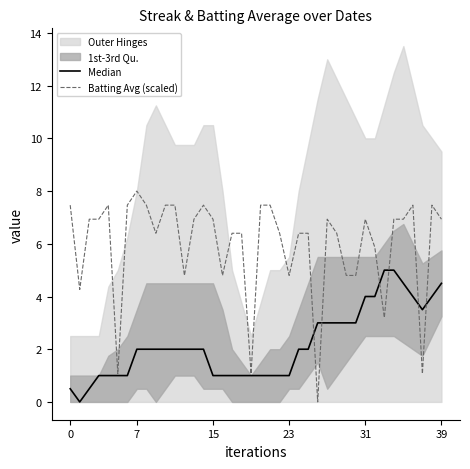

What is the sum of the Median values at 35 and 31?

8.5